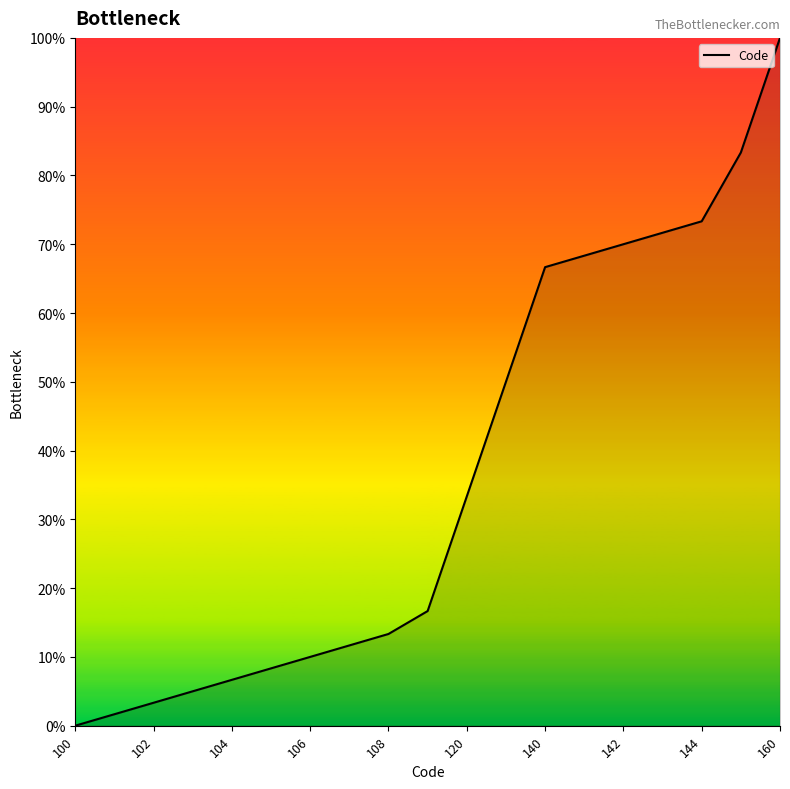

What is the greatest value displayed?

100.0